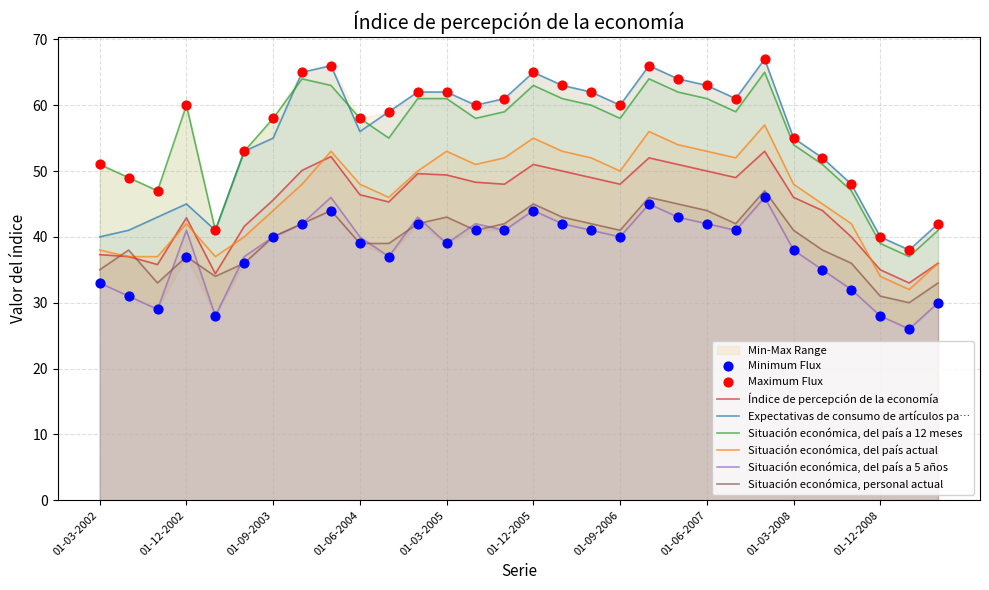

Which series has the largest Y range (max minus min)?

Expectativas de consumo de artículos pa…